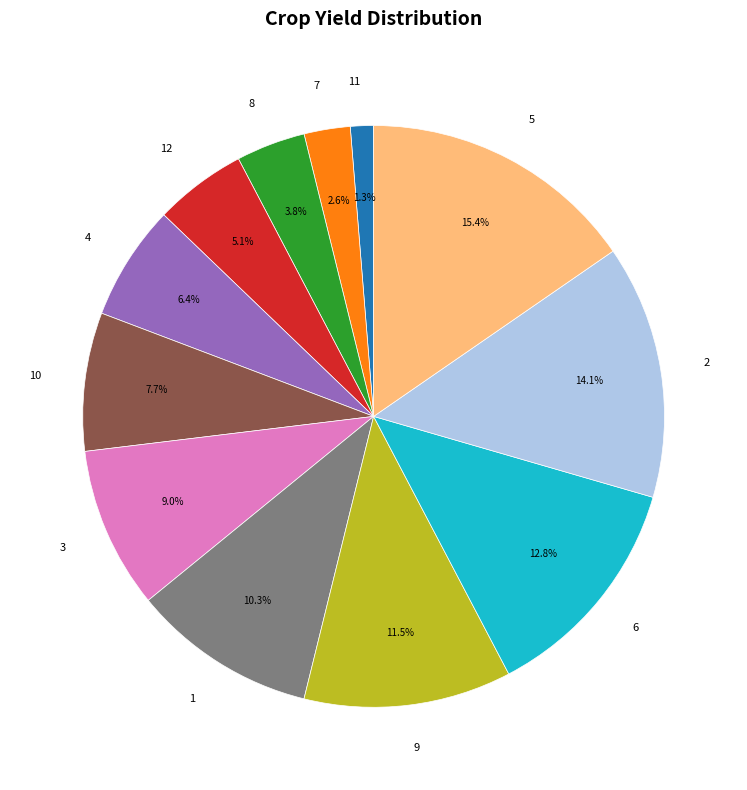

True or false: 2 accounts for 9% of the total.

False